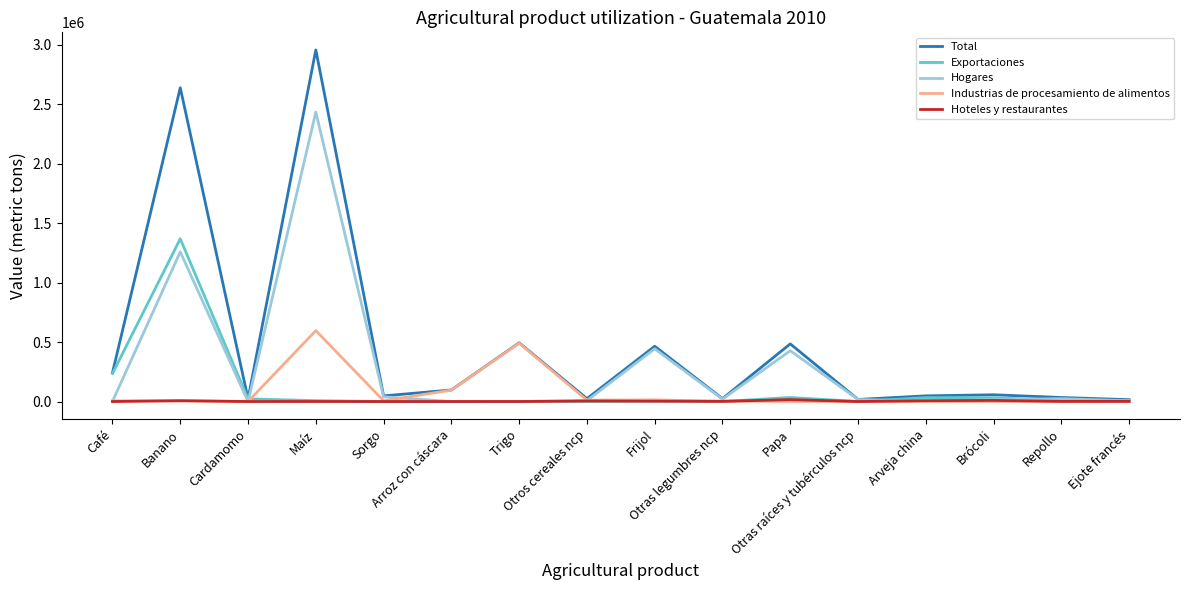

What is the maximum value for Exportaciones?

1368940.0